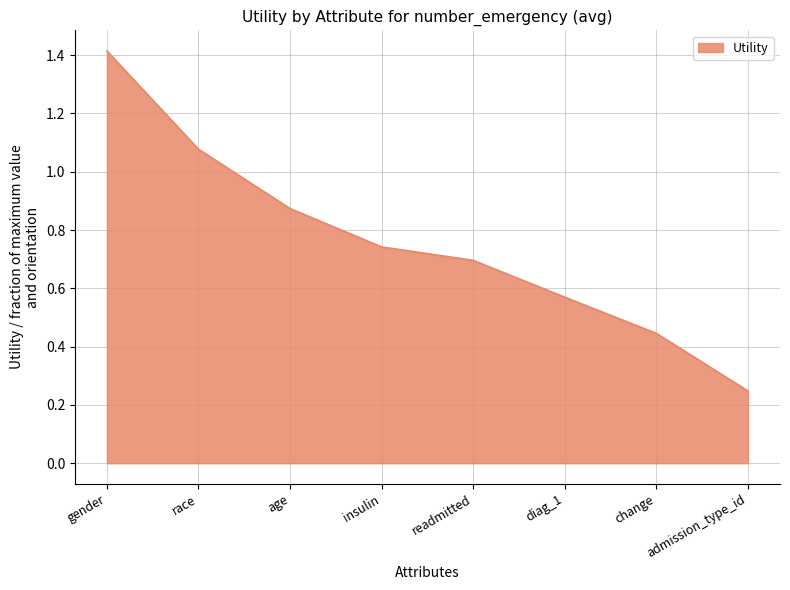

Does the chart have visible grid lines?

Yes